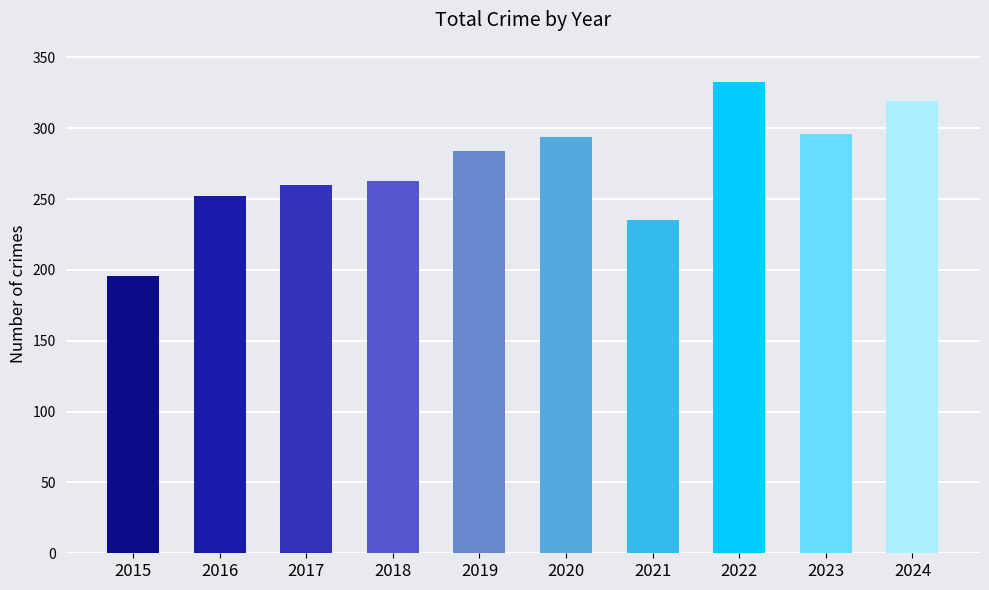

How many values are below 284?

5